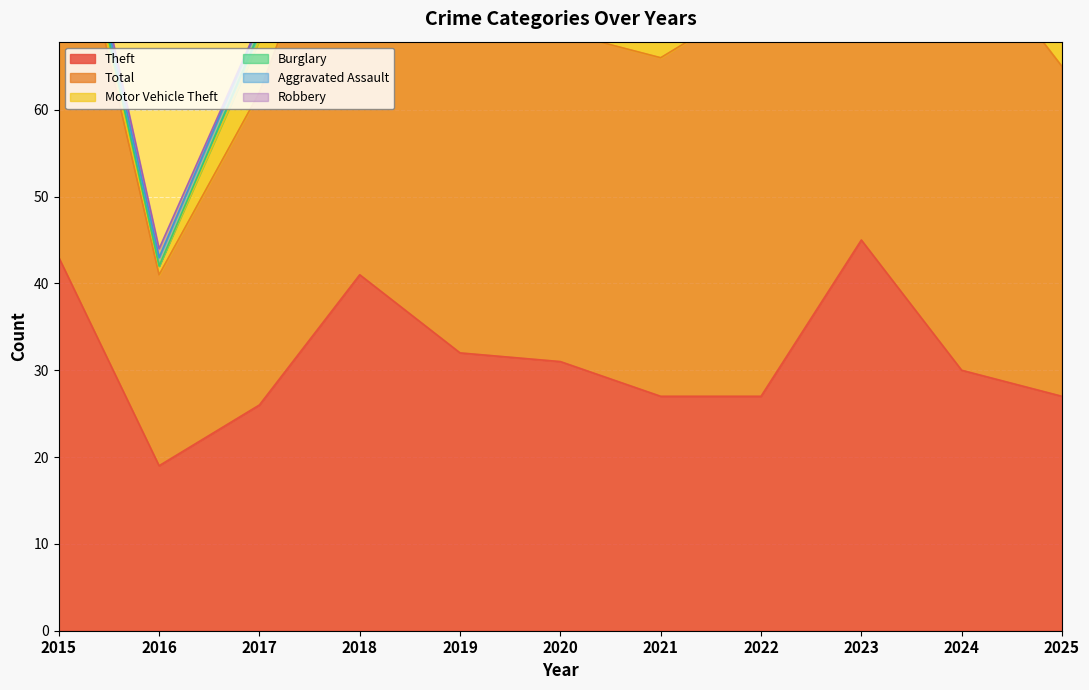

What is the difference between the maximum and second lowest values in the Aggravated Assault series?

2